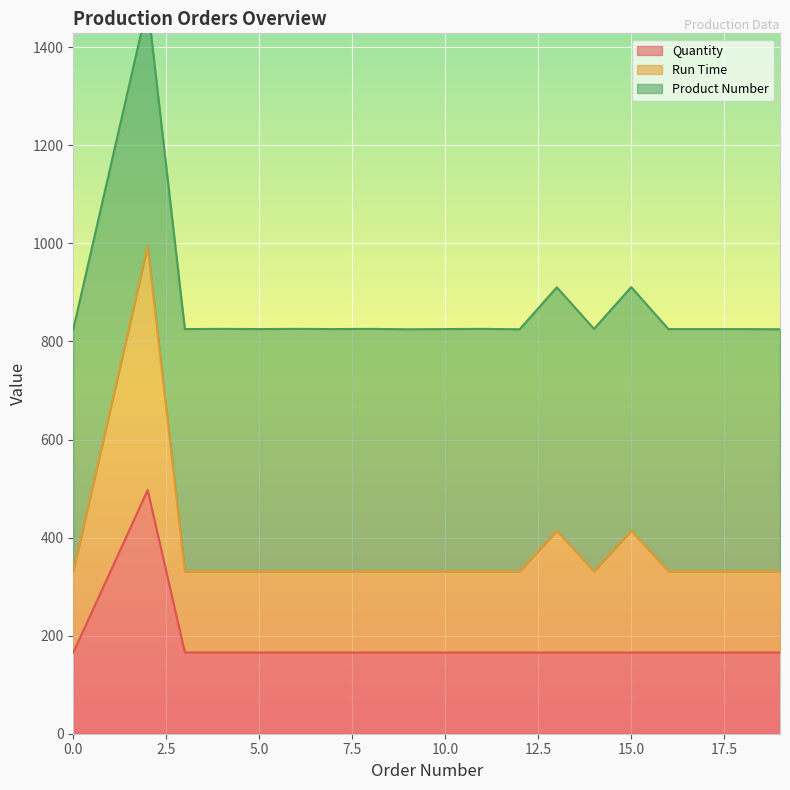

What is the maximum value for Quantity?

496.8